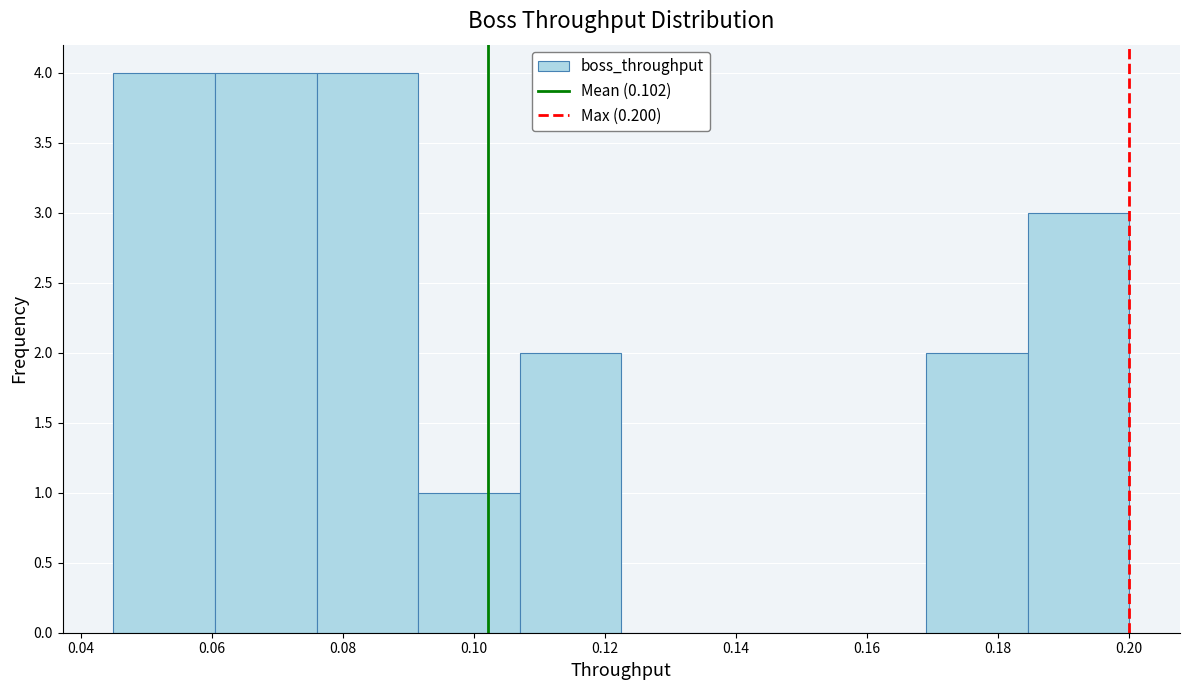

How tall is the bar that spans 0.092 to 0.108 on the x-axis? Neither the bar edges nor the heights are printed on the chart, so give them approximately, as read against the axes.

1